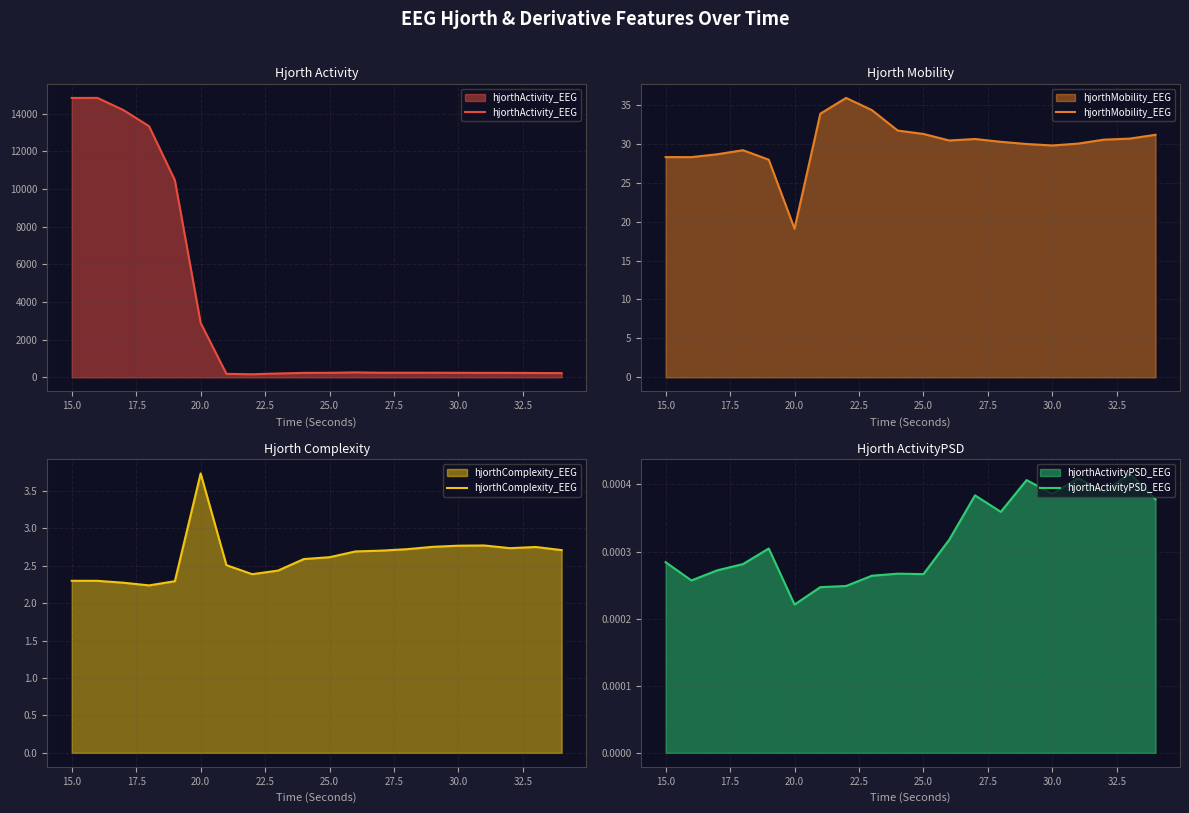

How many categories are shown in the chart?

20